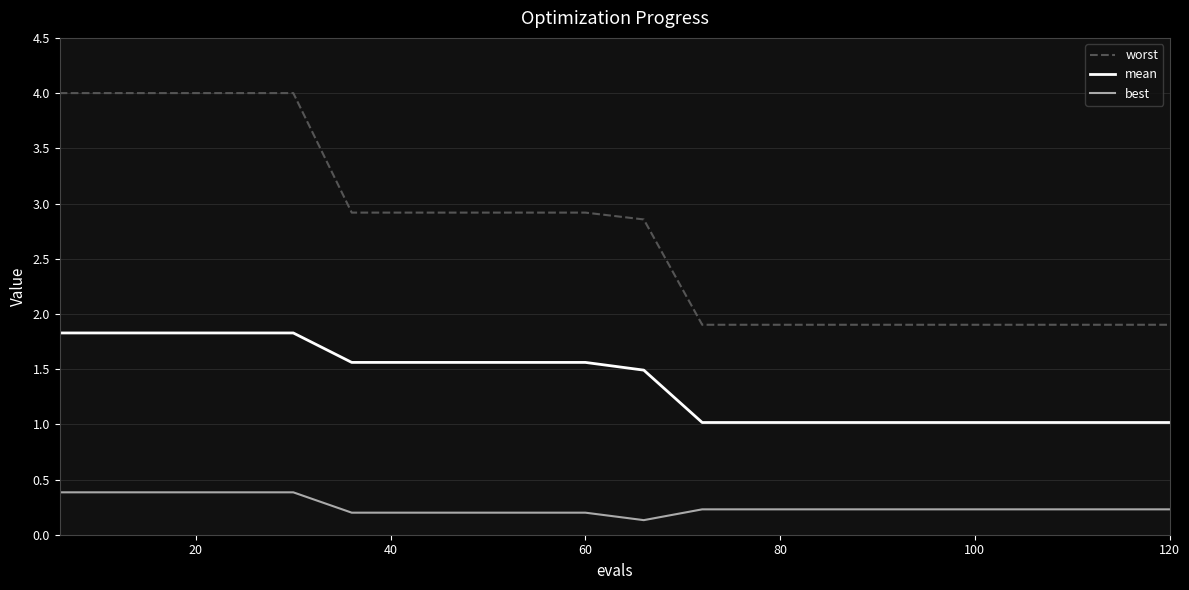

What is the maximum value for mean?

1.8